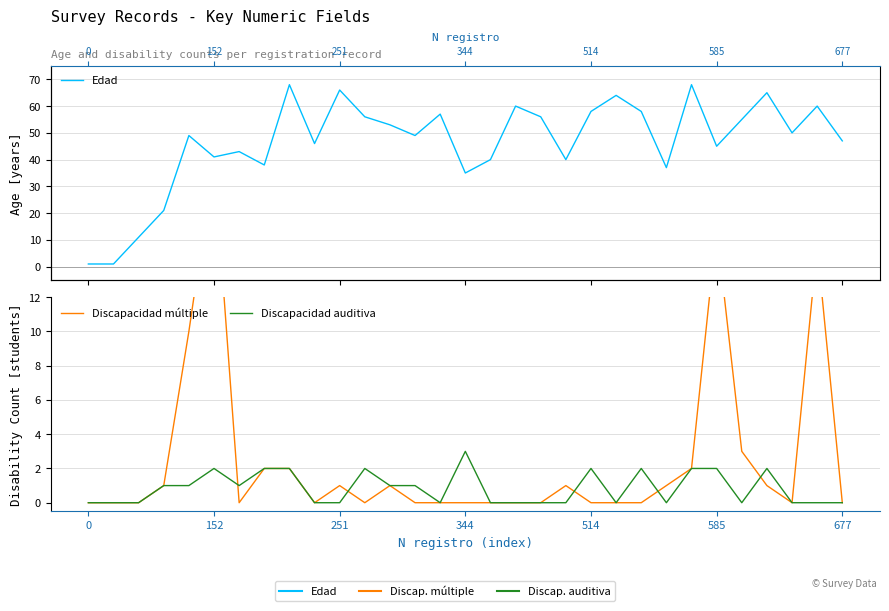

True or false: Discapacidad múltiple has more than 2 interior local peaks.

True